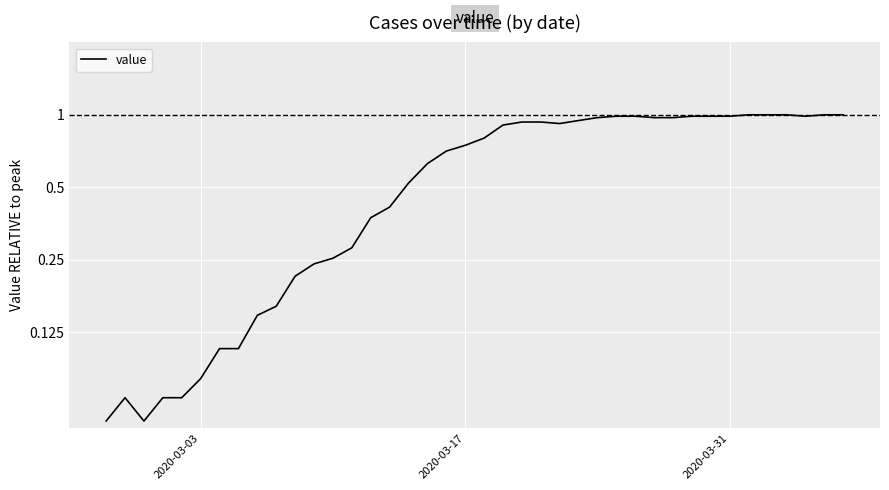

What is the average value?

0.6